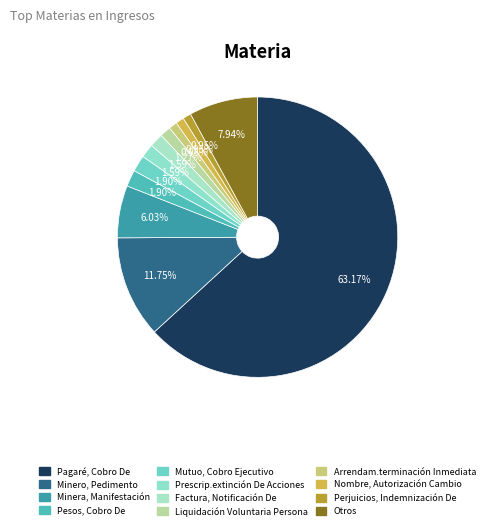

Is there any slice that represents more than half of the pie?

Yes